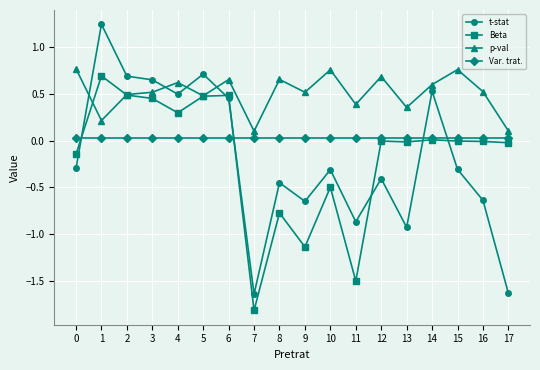

How many values in t-stat are above zero?

7